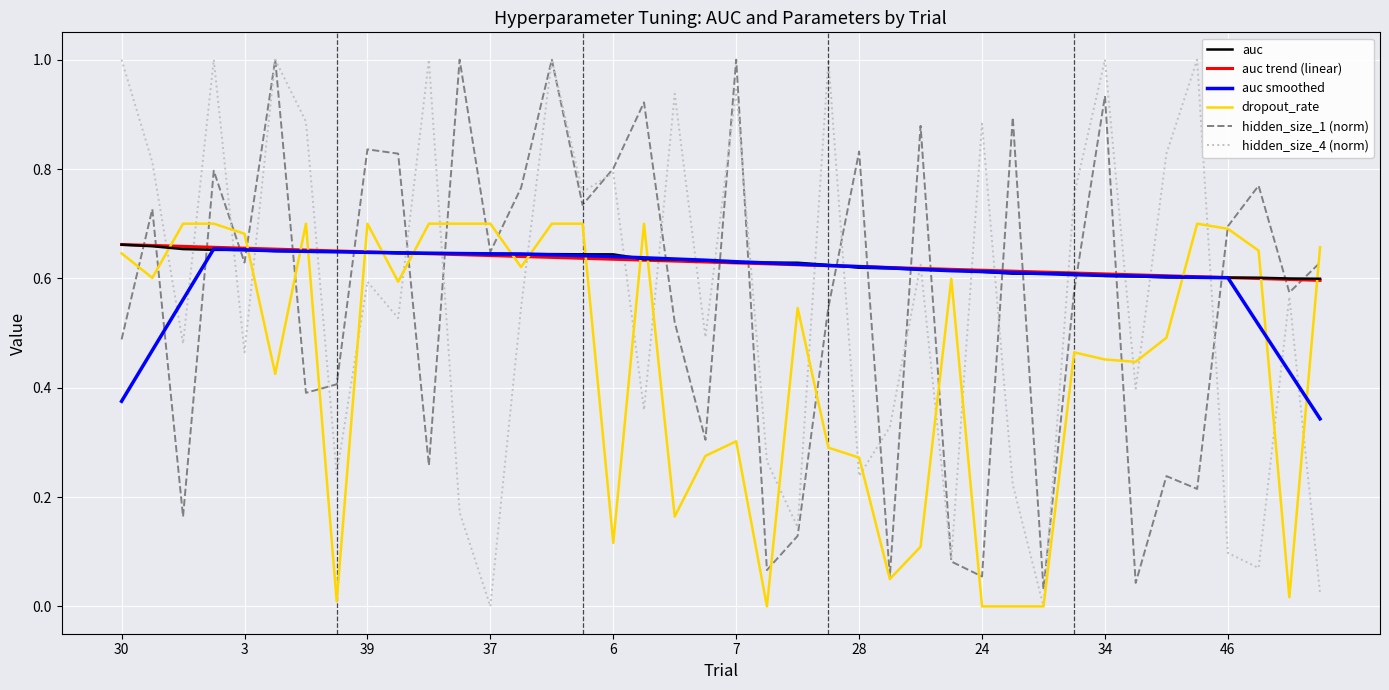

What is the difference between the maximum and minimum values in the auc smoothed series?

0.3